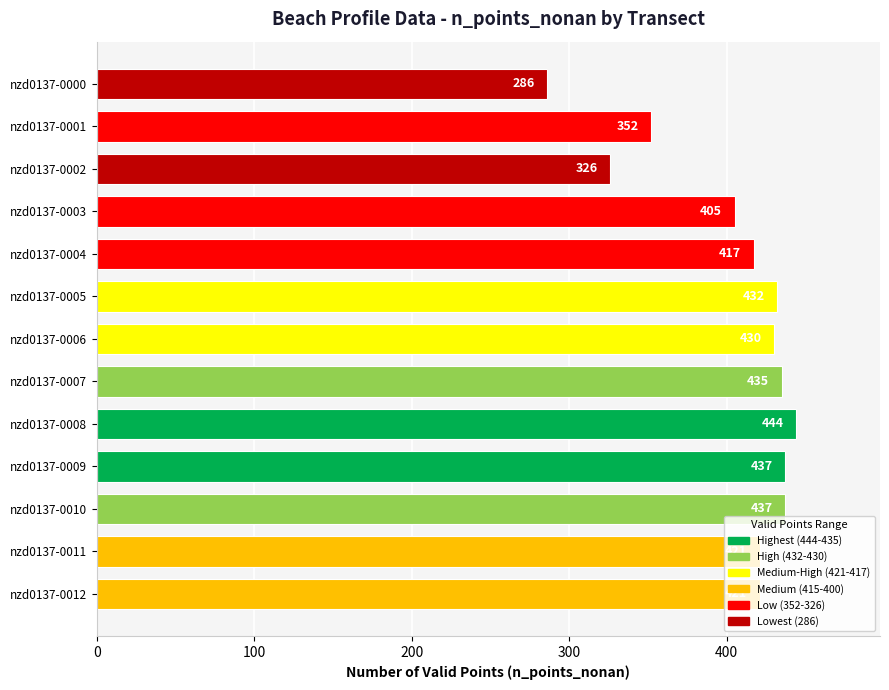

How many distinct data groups are displayed?

1